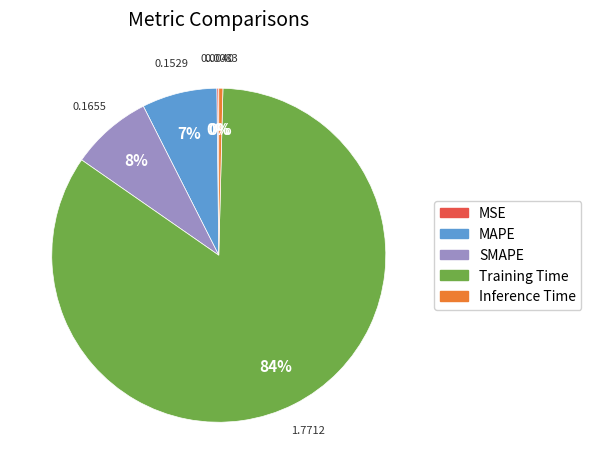

Which category has the biggest portion of the pie?

Training Time